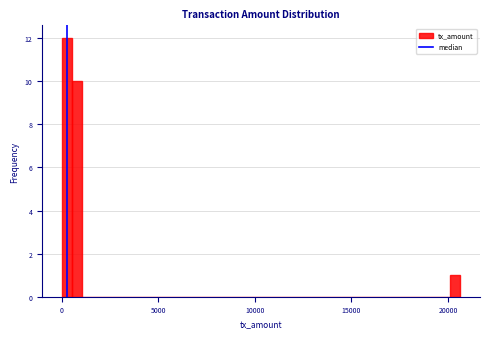

Around what value on the x-axis is the tallest bar? Give the approximate position of its centre, as read against the axis.

500